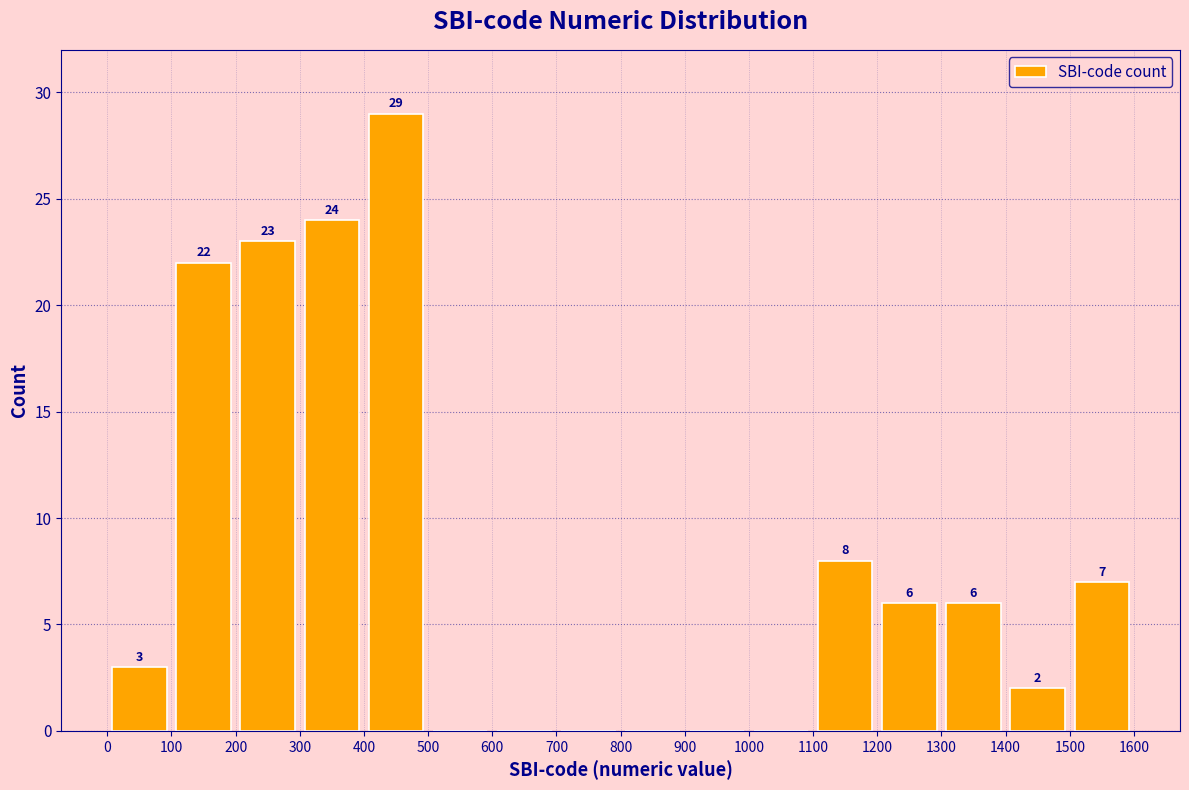

Over which range of the x-axis is the bar tallest?

400 to 500